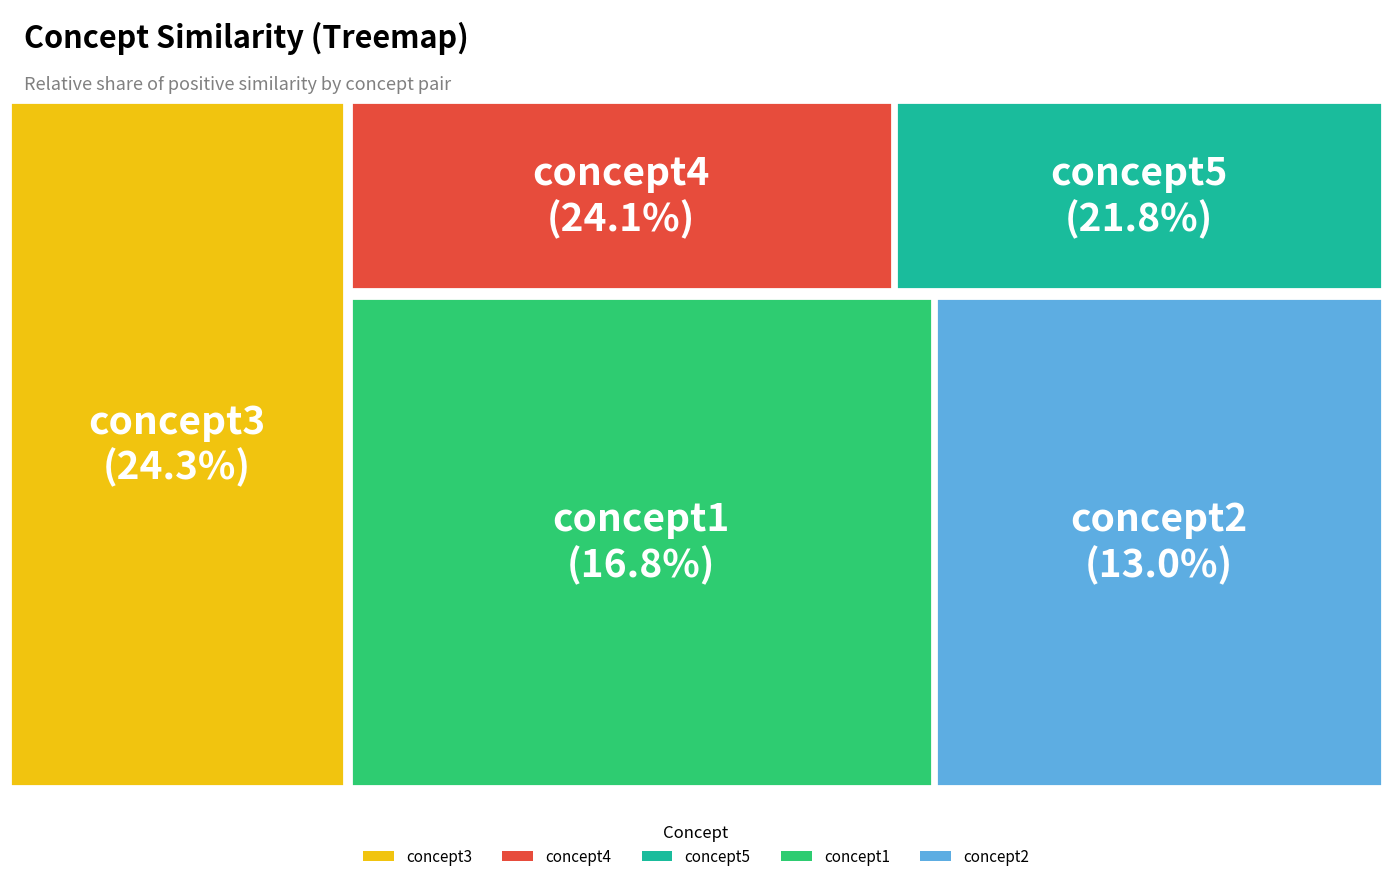

Count the number of slices in the pie.

5